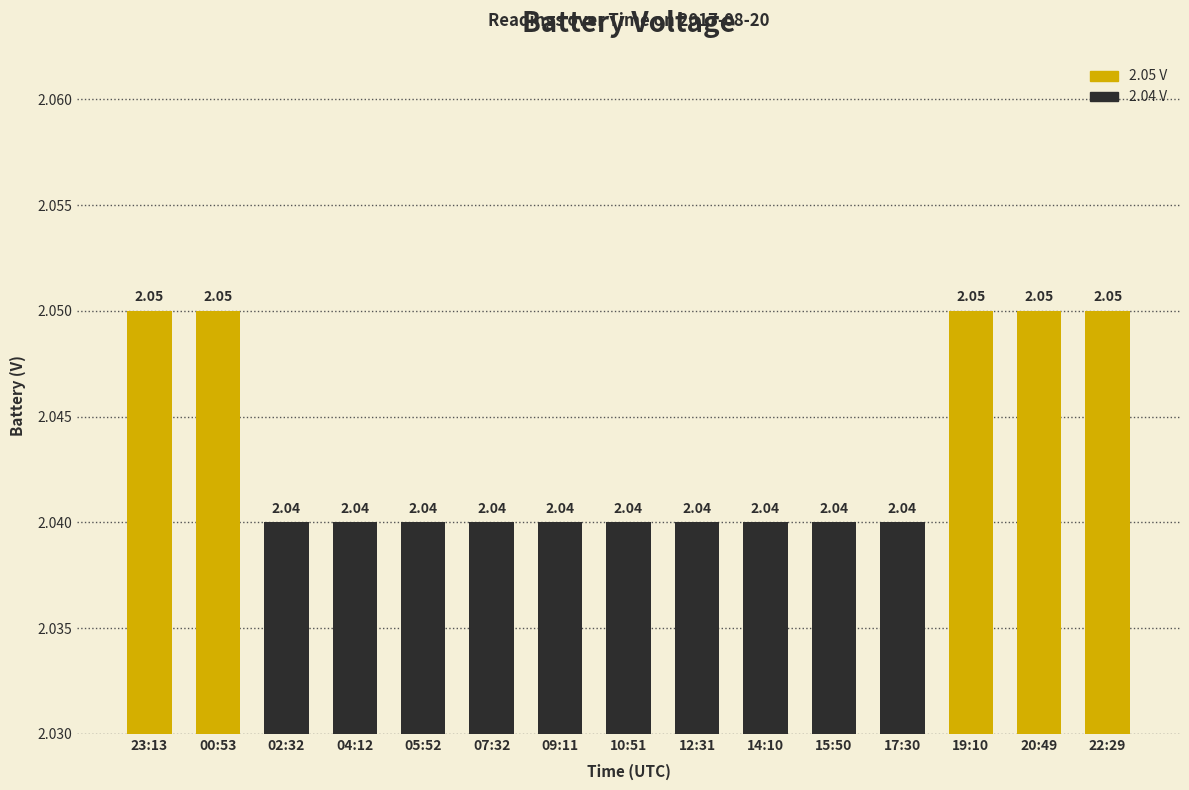

What is the label of the 9th bar from the left?

12:31